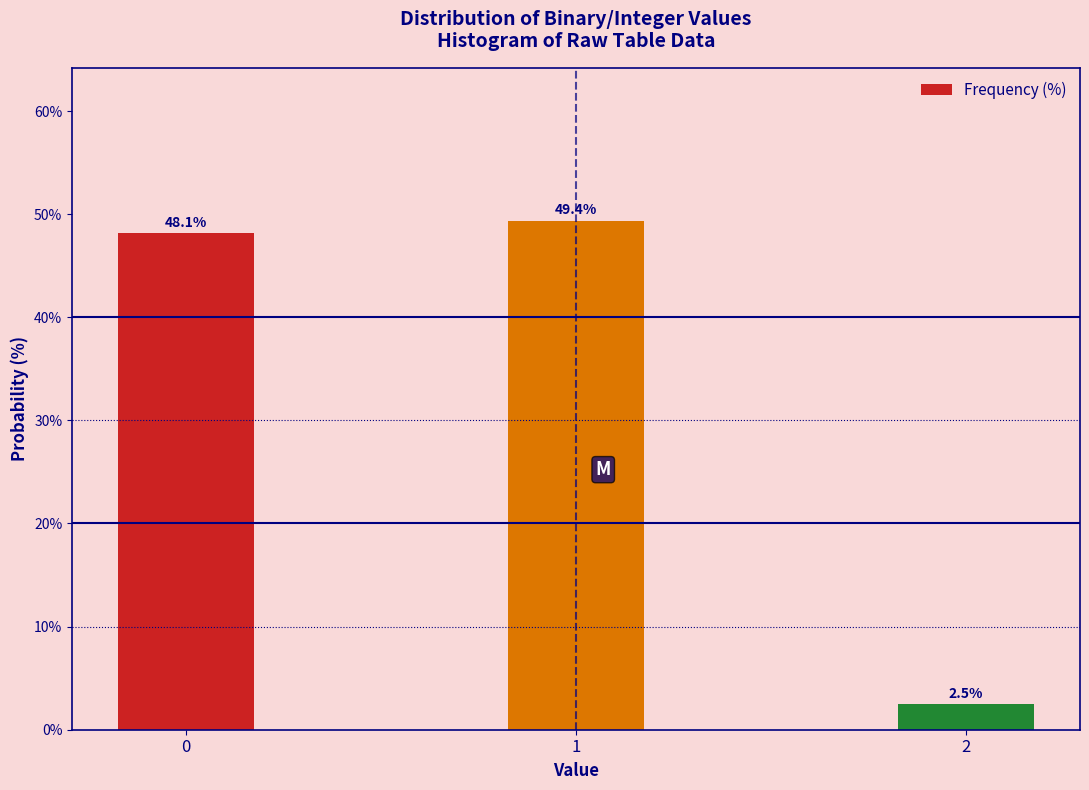

Reading left to right, transcribe all the data shown in this chart.

48.1	49.4	2.5